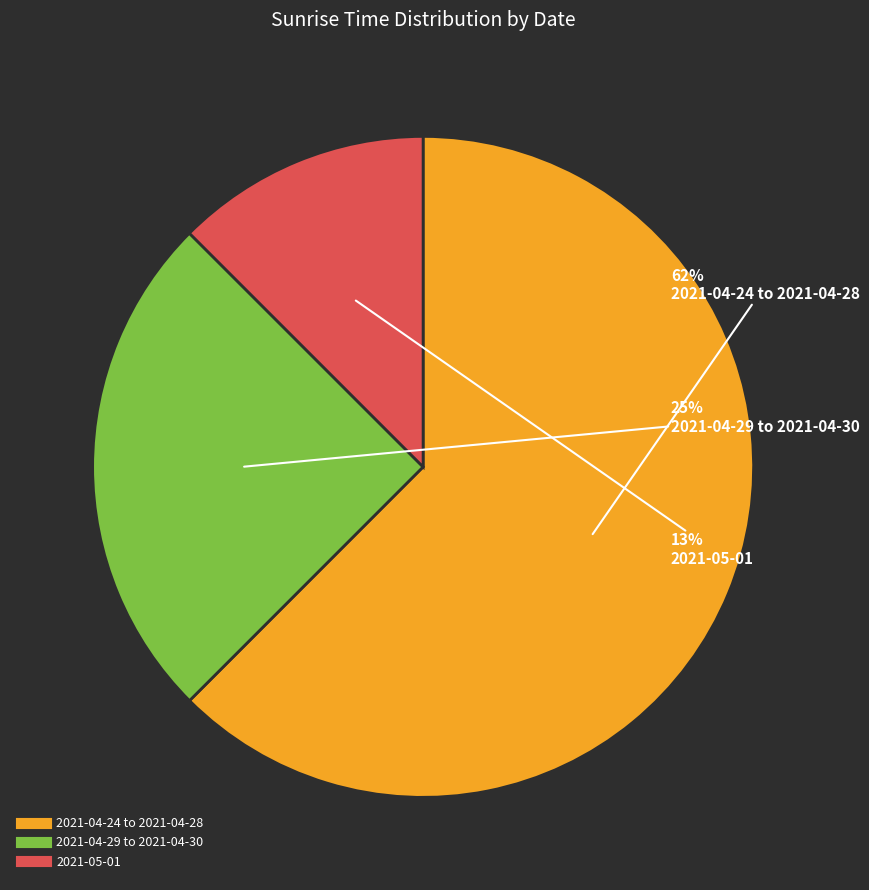

Is there a majority slice in this chart?

Yes